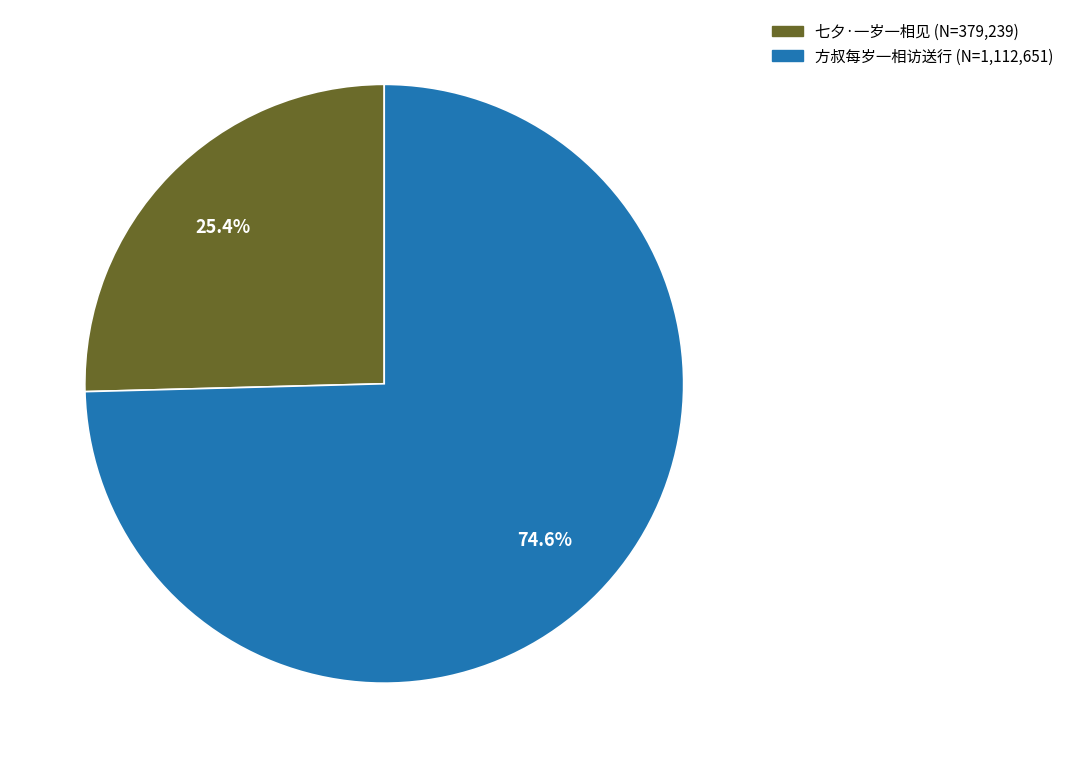

Does any single category account for the majority?

Yes